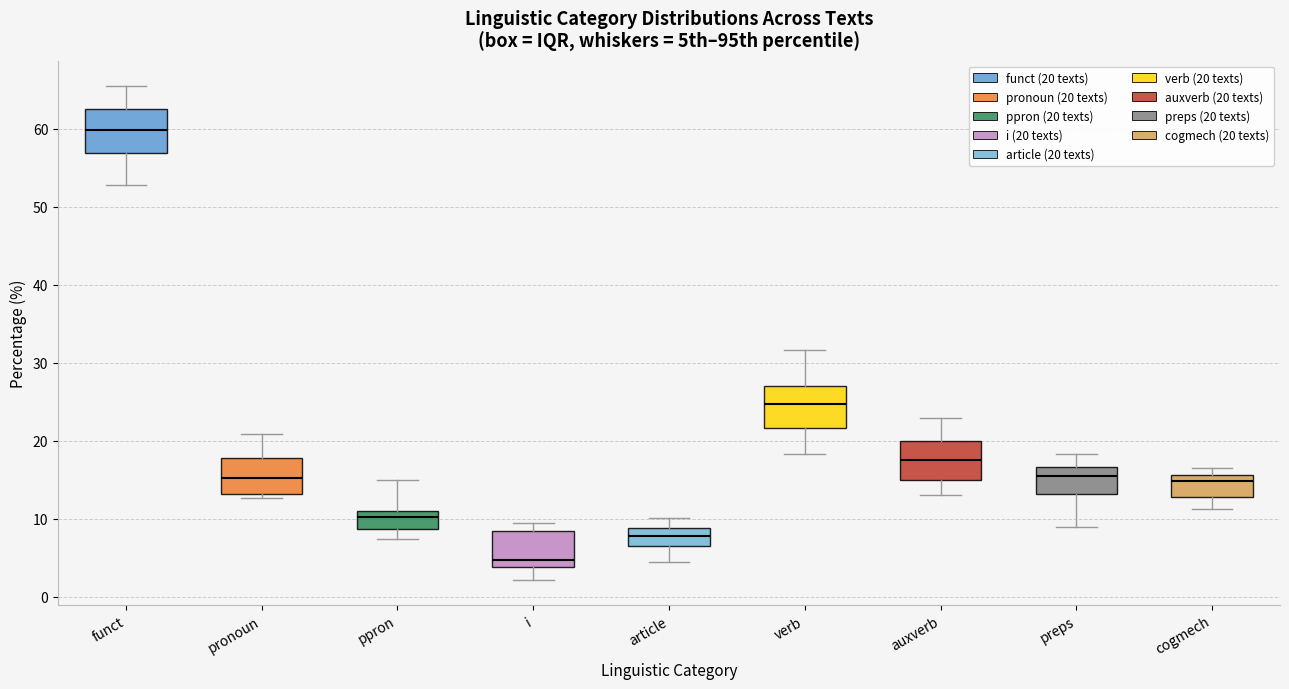

Reading left to right, read every box against the y-axis: the position of its median line, the range the box covers, and the ends of its whiskers. The values are not printed on the chart, so give them approximately, as read against the axis.

funct: median 60, box 57 to 63, whiskers 53 to 65
pronoun: median 15, box 13 to 18, whiskers 13 (just below the box's lower edge) to 21
ppron: median 10, box 9 to 11, whiskers 7 to 15
i: median 5, box 4 to 8, whiskers 2 to 9
article: median 8, box 7 to 9, whiskers 4 to 10
verb: median 25, box 22 to 27, whiskers 18 to 32
auxverb: median 17, box 15 to 20, whiskers 13 to 23
preps: median 15, box 13 to 17, whiskers 9 to 18
cogmech: median 15, box 13 to 16, whiskers 11 to 17